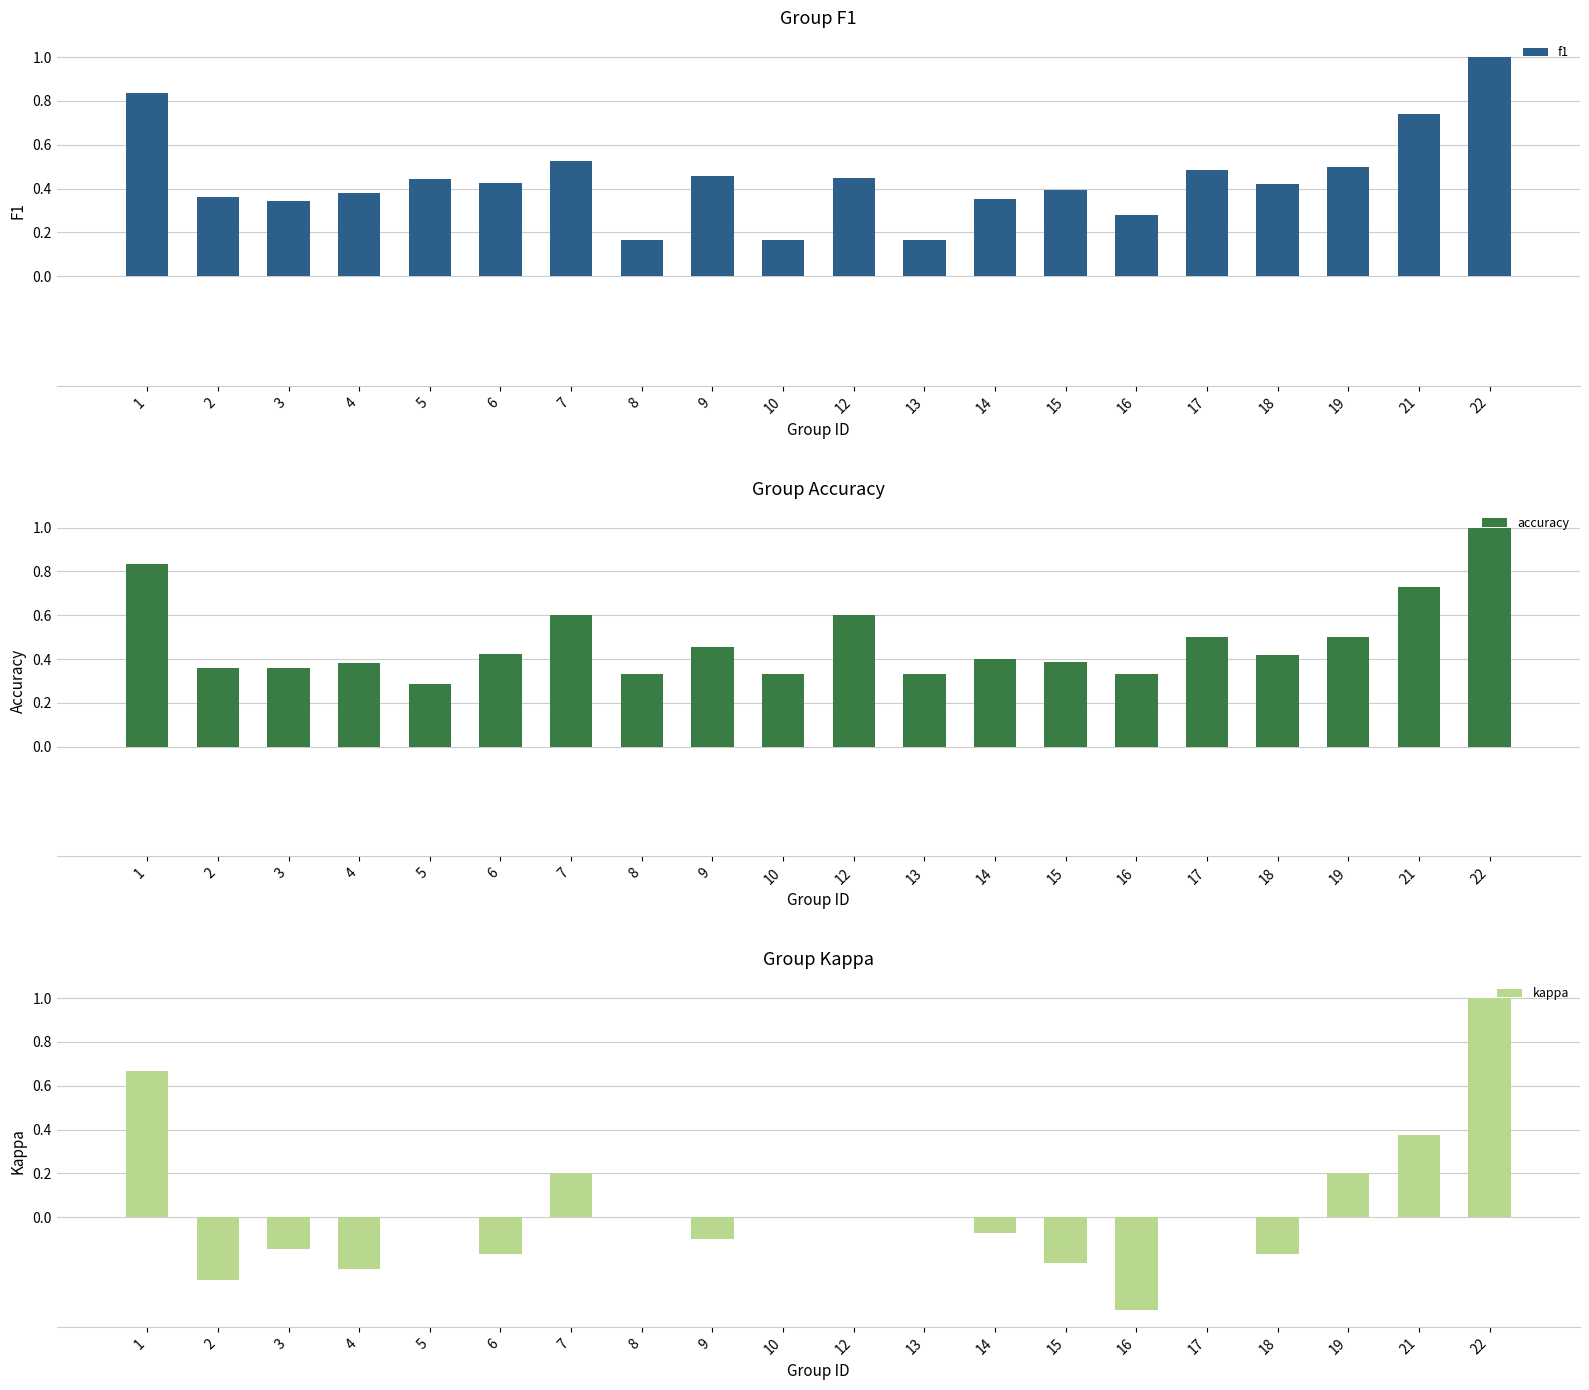

Rank the series by their maximum value, from lowest to highest.

f1, accuracy, kappa